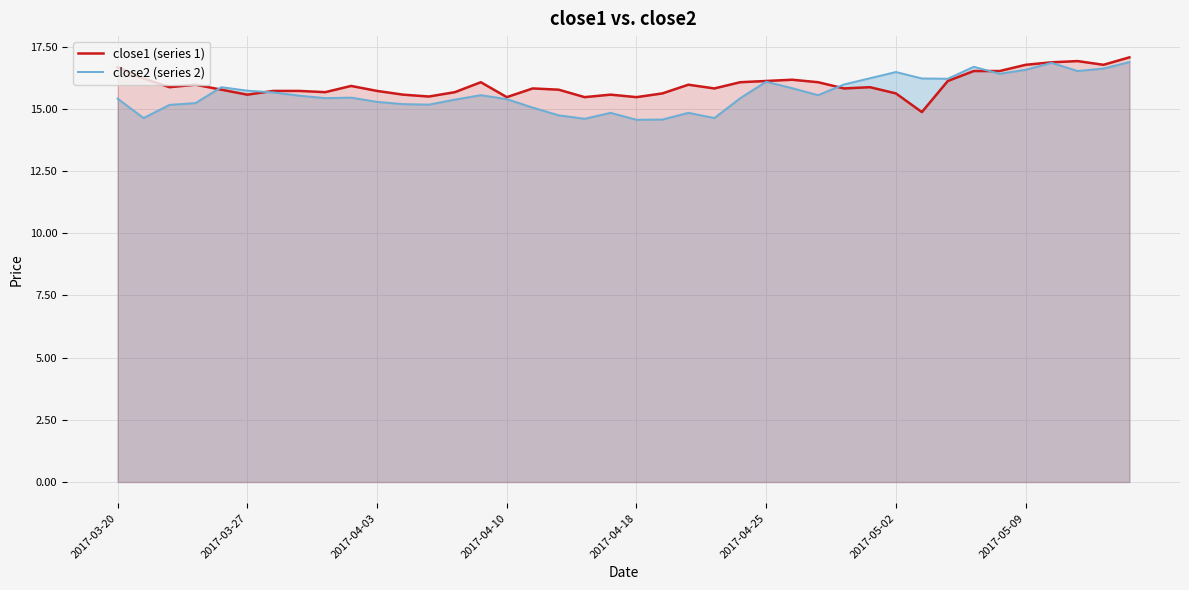

Which series changed the most between 22 and 38?

close2 (series 2)